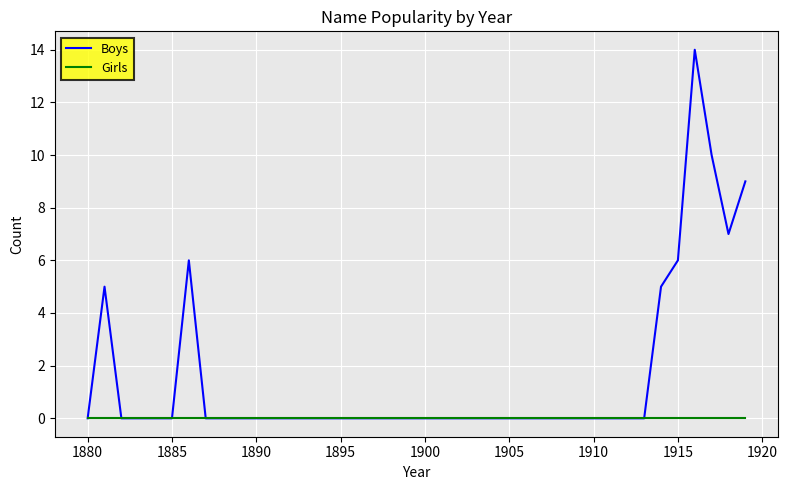

What is the maximum value shown in the chart?

14